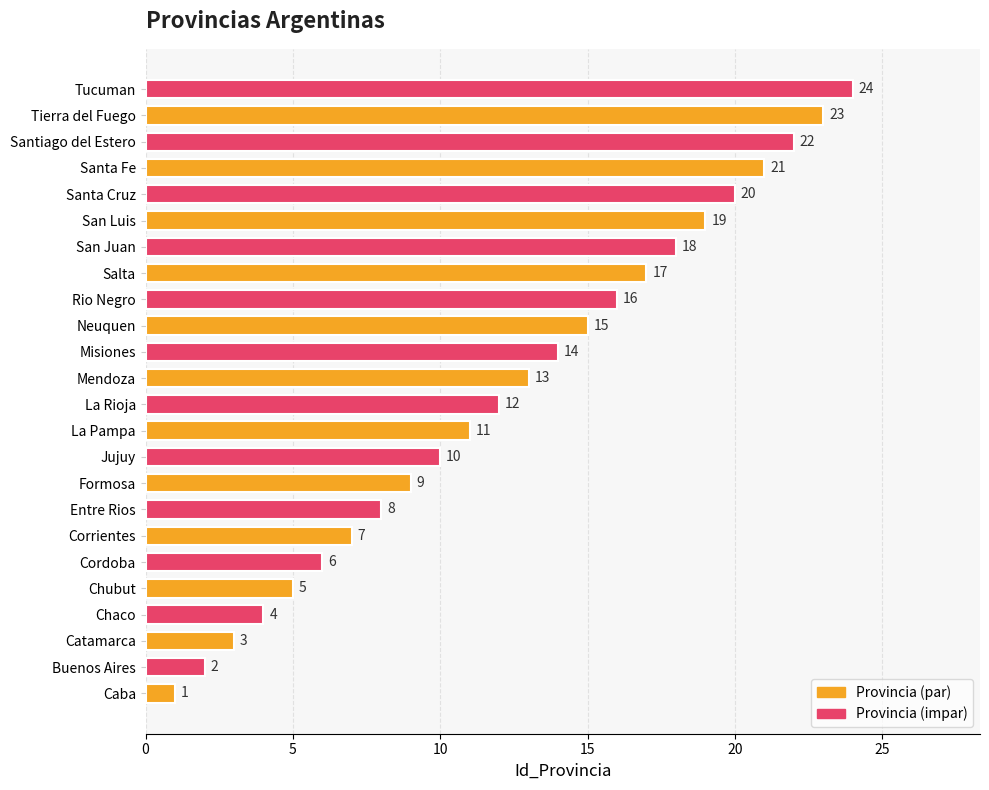

True or false: the data shows 15 at Neuquen.

True